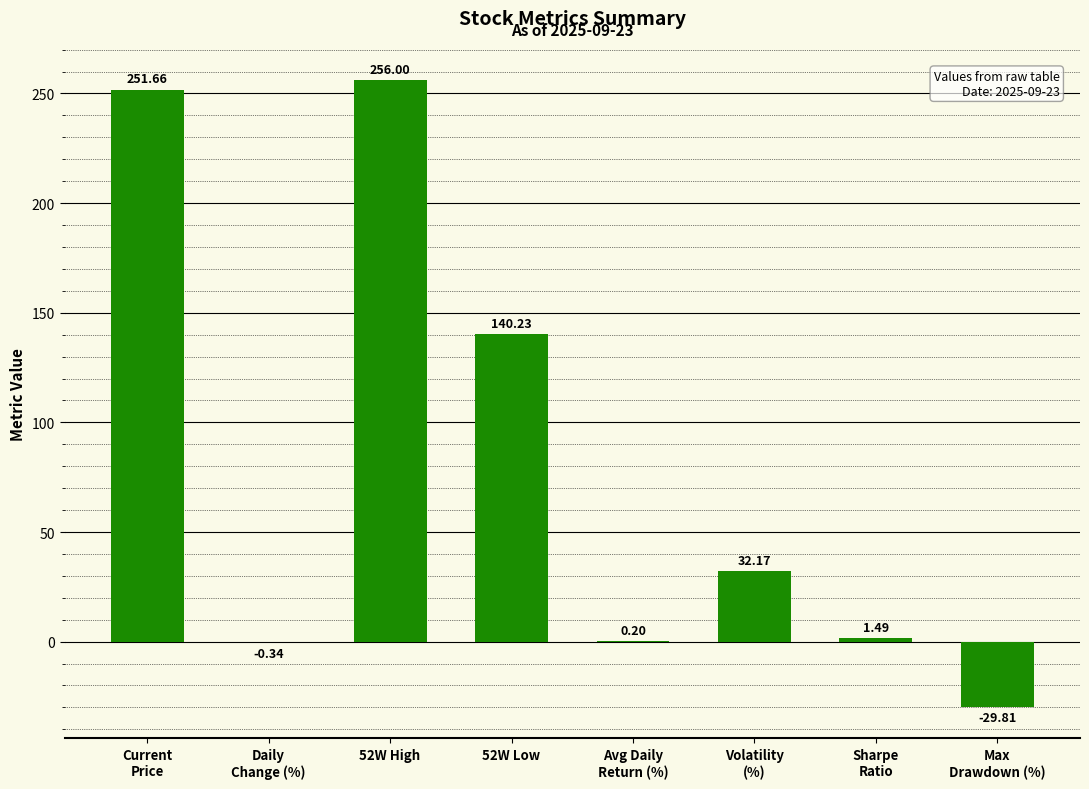

The chart shows a value of 32.2 at Volatility
(%). True or false?

True